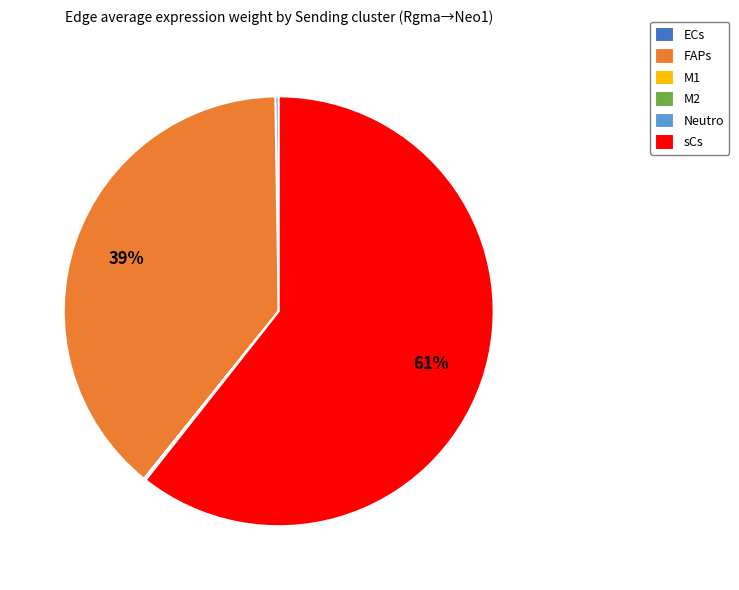

To the nearest percent, what is the difference between the largest and smallest slice percentages?

61%